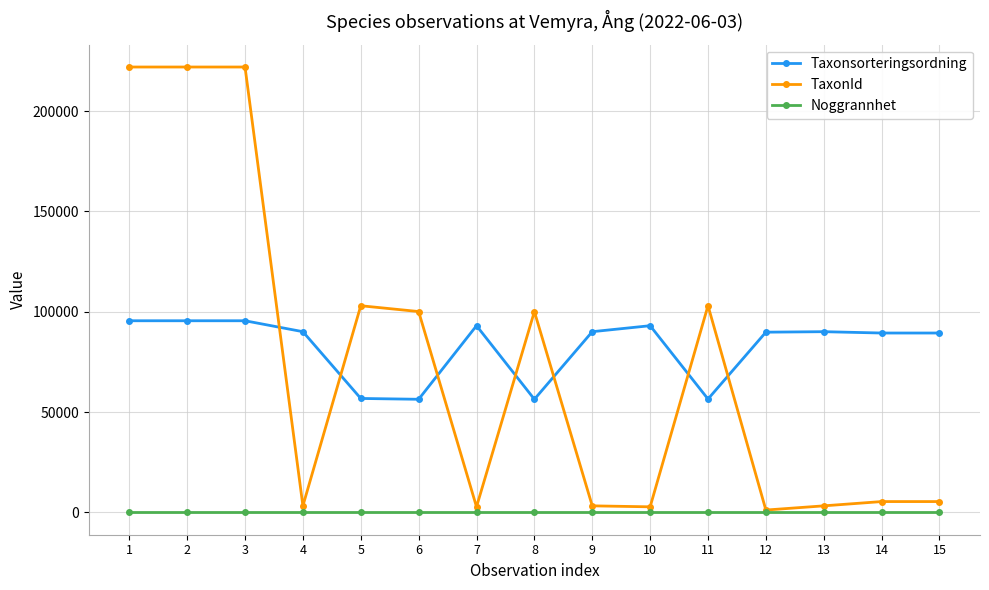

What is the approximate value of TaxonId at 12, to the nearest 50?

1200